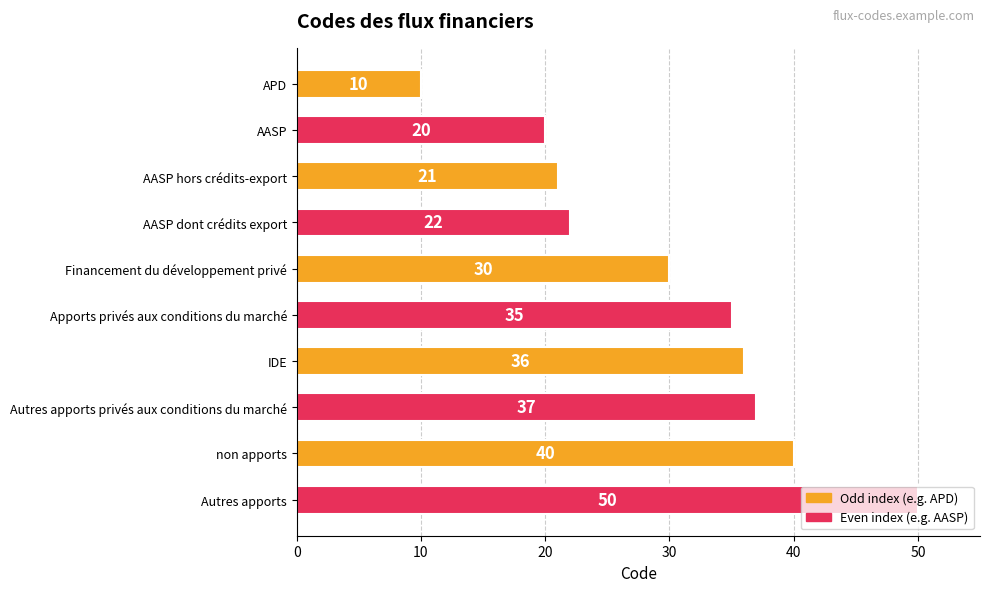

Between Autres apports and APD, which is larger?

Autres apports